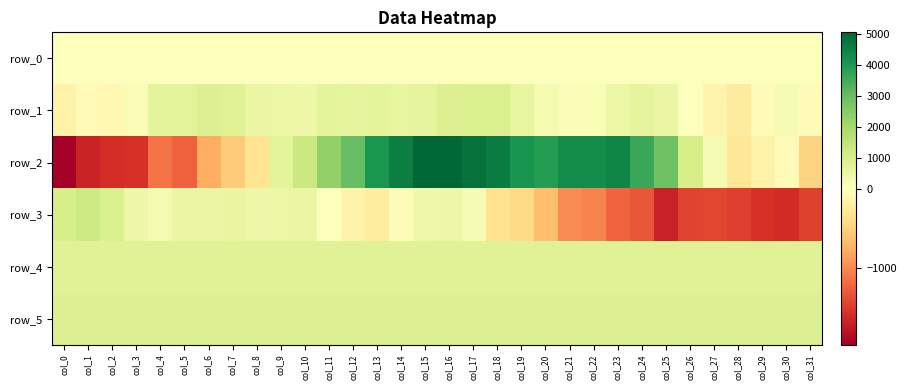

What is the difference between the maximum and minimum values in the row_5 series?

15.0